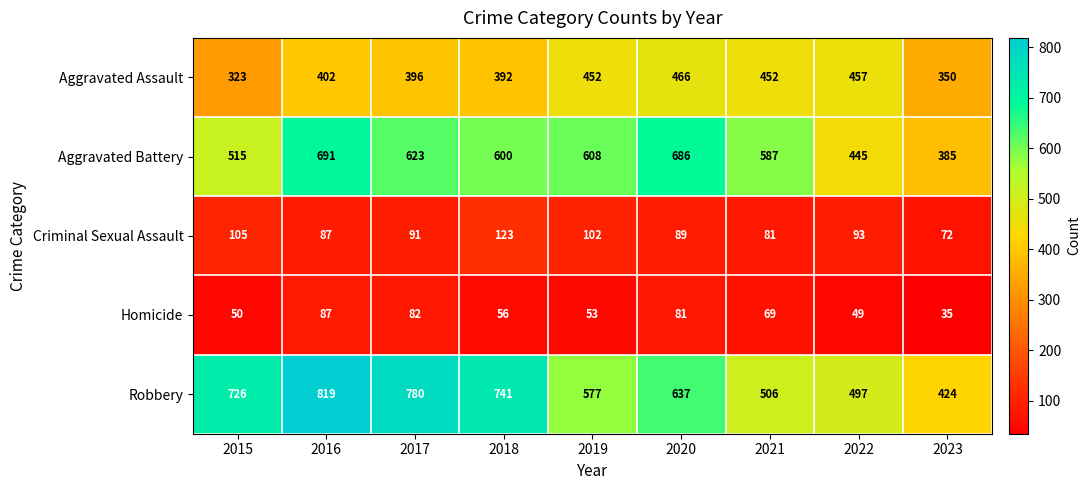

Which category has the lowest value in the Robbery series?

2023